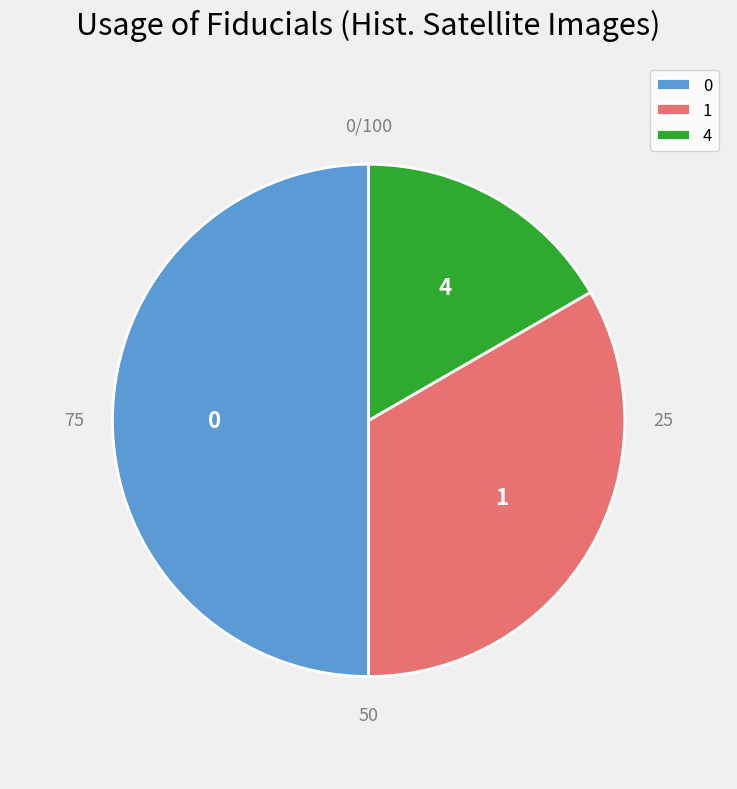

Do 4 and 0 together represent more than half of the pie?

Yes